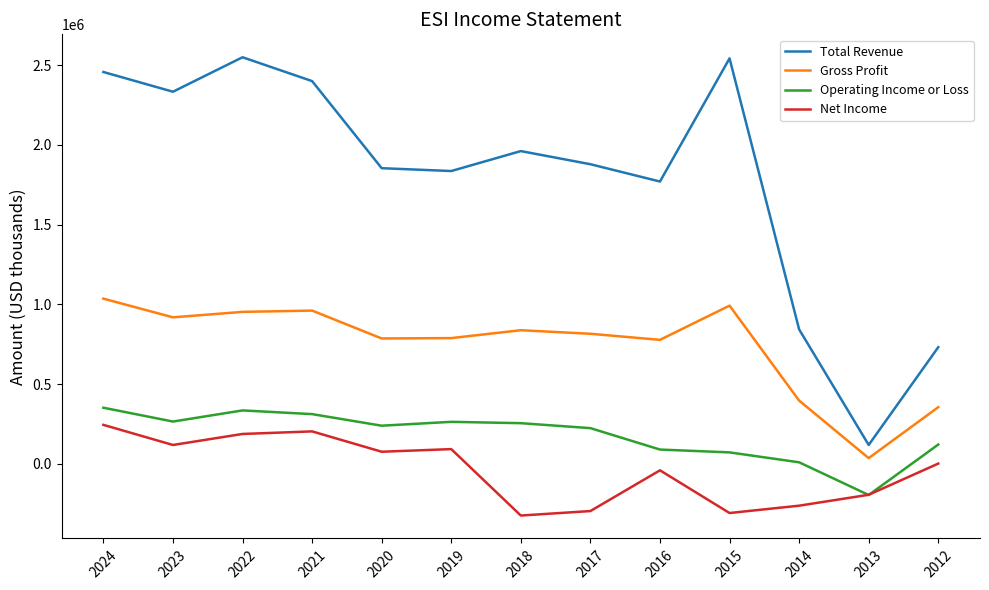

How many categories are shown in the chart?

13